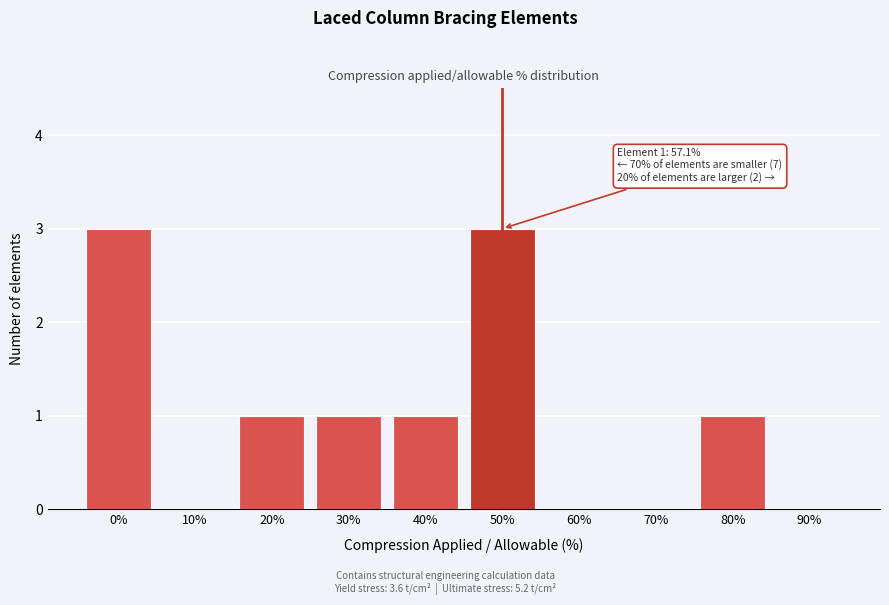

Reading left to right, list all the values displayed in this chart.

0%=3	10%=0	20%=1	30%=1	40%=1	50%=3	60%=0	70%=0	80%=1	90%=0